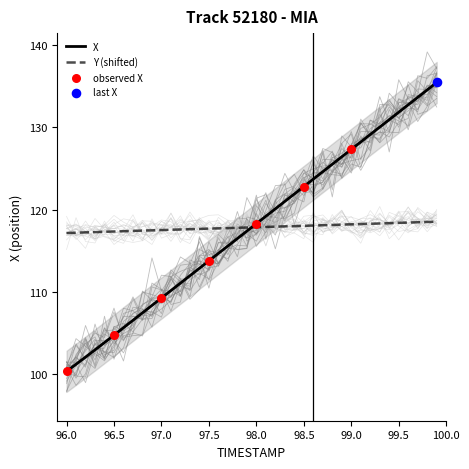

Which series contains the lowest Y value?

X